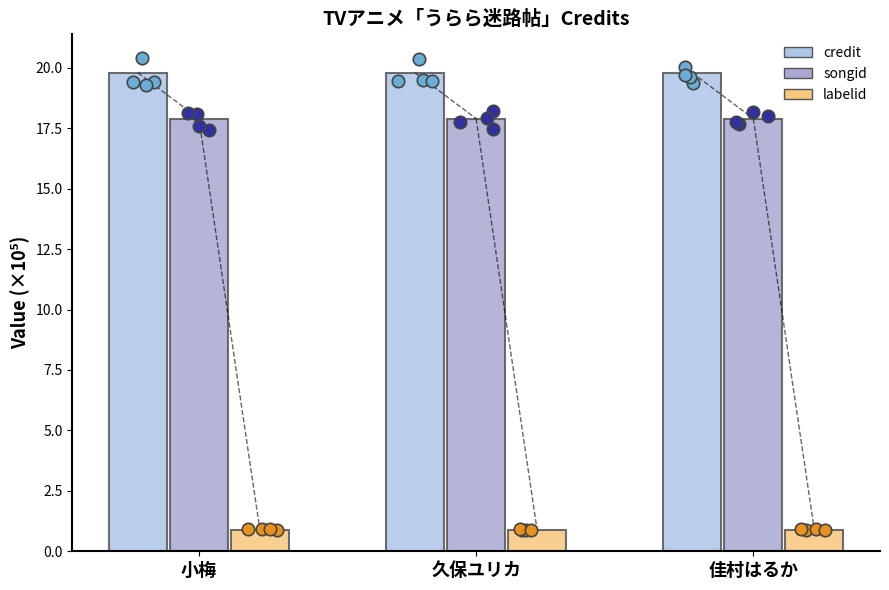

What is the total value across all series at 久保ユリカ?

38.6